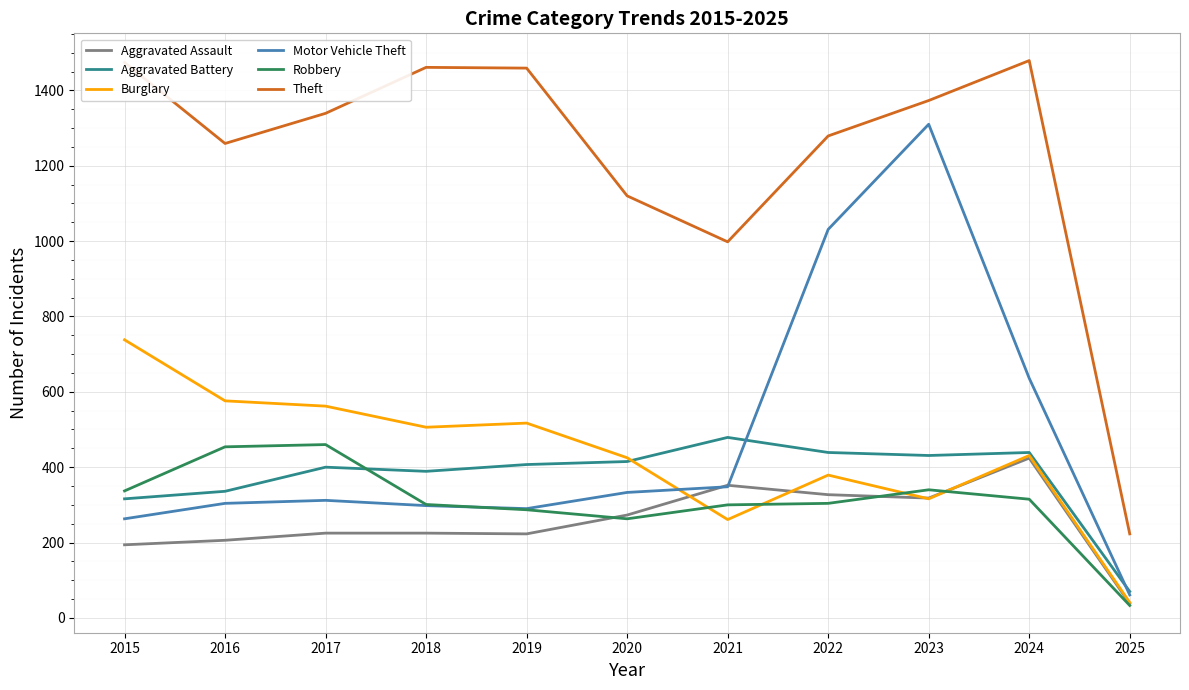

True or false: Theft has a value of 1459 at 2019.

True